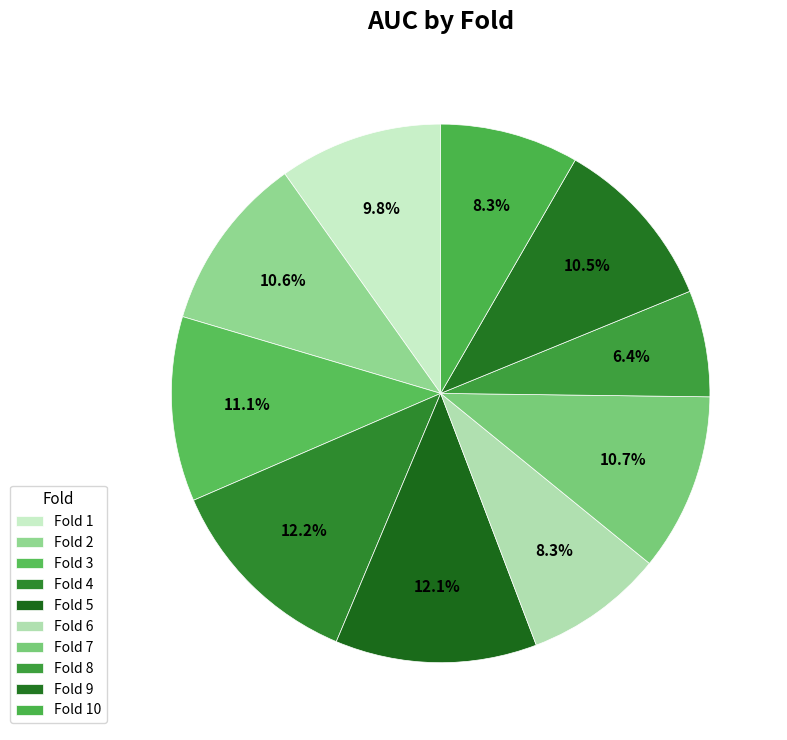

True or false: Fold 2 accounts for 4% of the total.

False